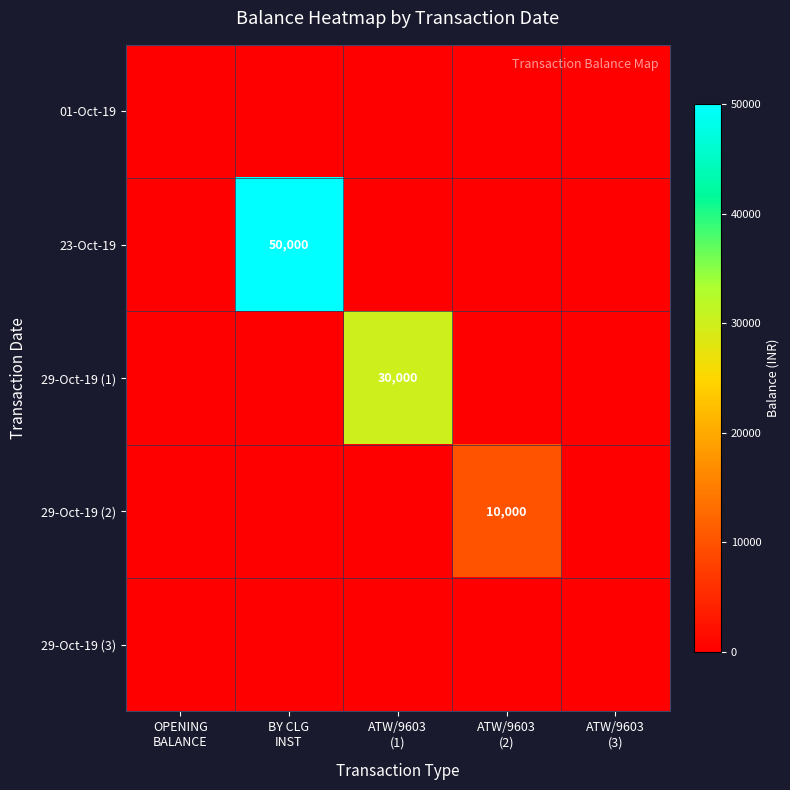

What is the average value of the 29-Oct-19 (1) series?

6000